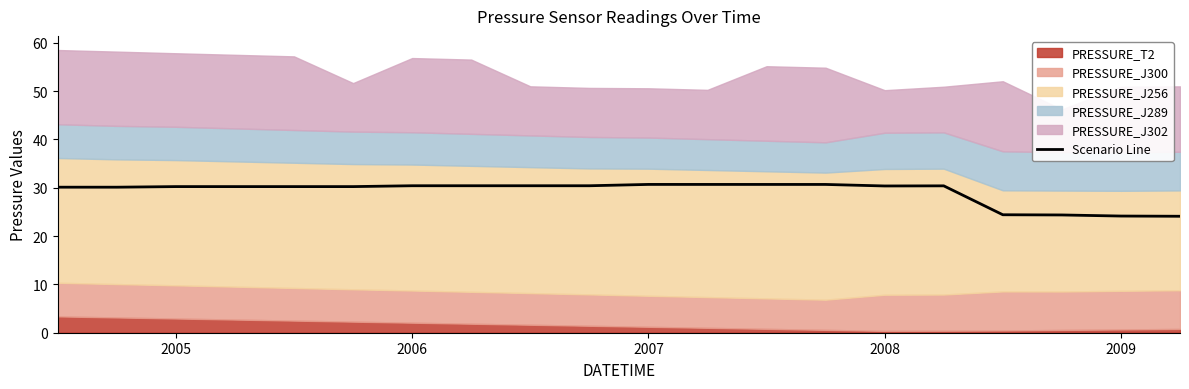

What is the highest value of the Scenario Line series?

30.7